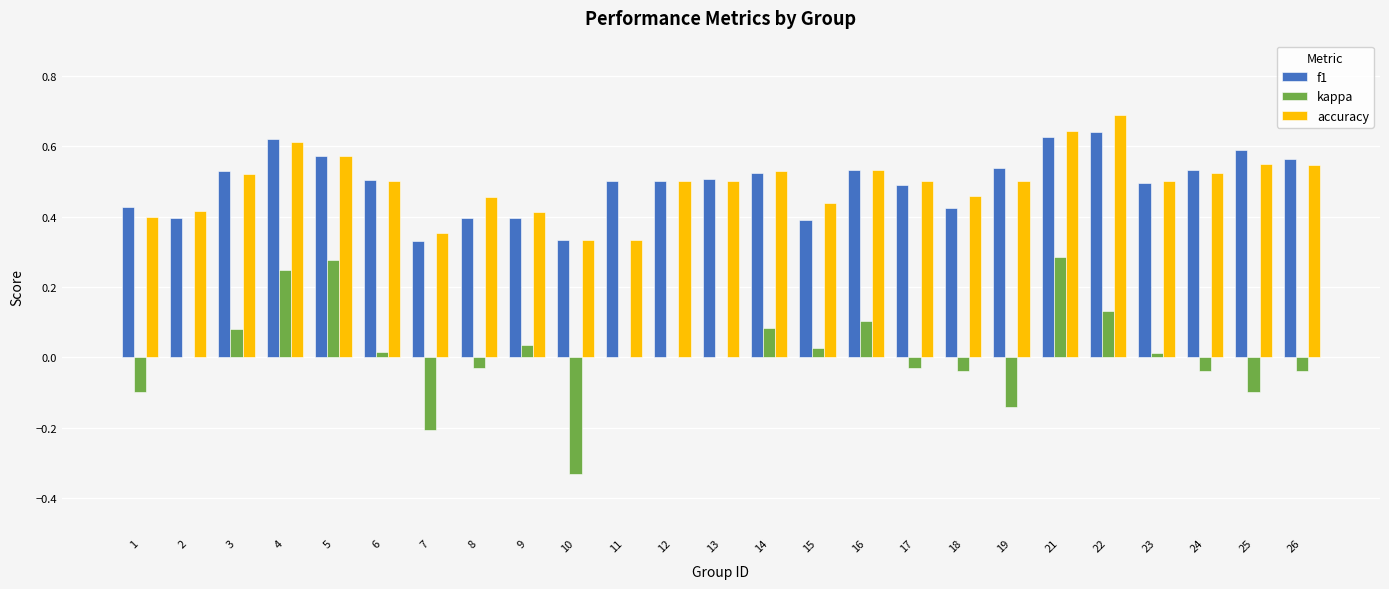

The f1 series shows 0.5 at 7. True or false?

False